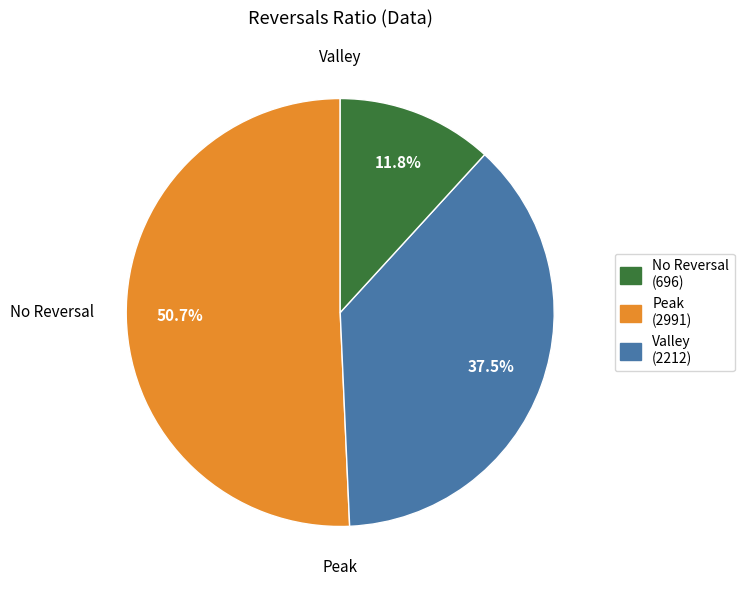

Is there any slice that represents more than half of the pie?

Yes